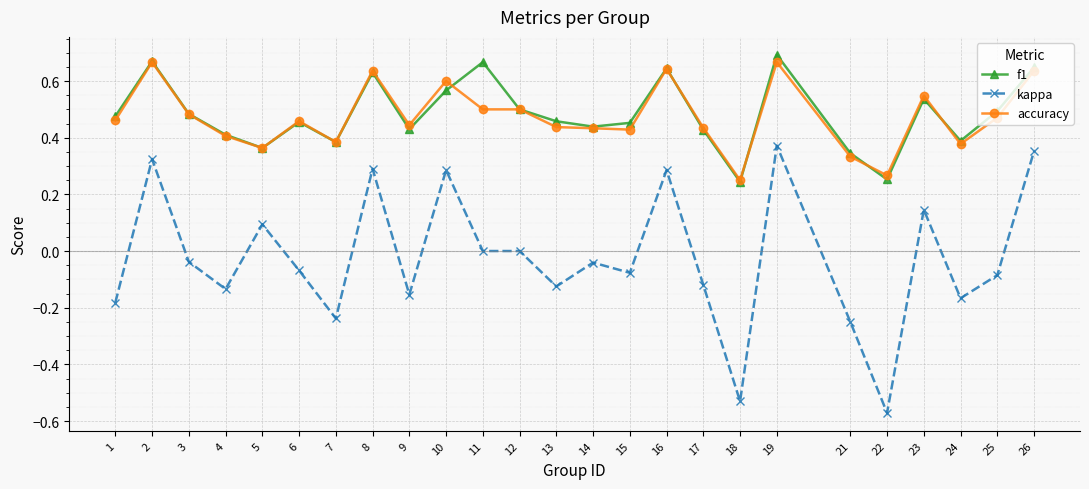

True or false: f1 and kappa intersect in this chart.

False